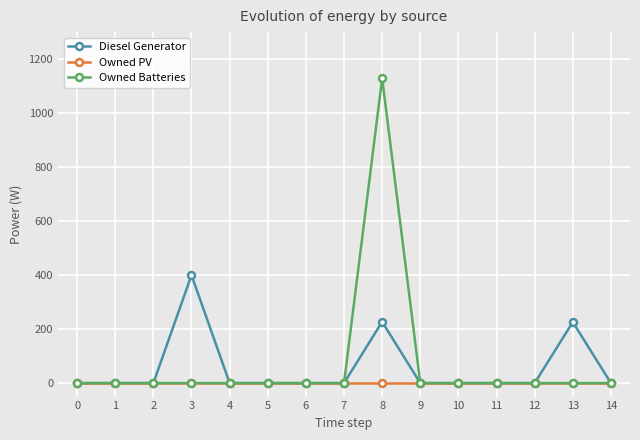

Which series has the largest range (max minus min)?

Owned Batteries